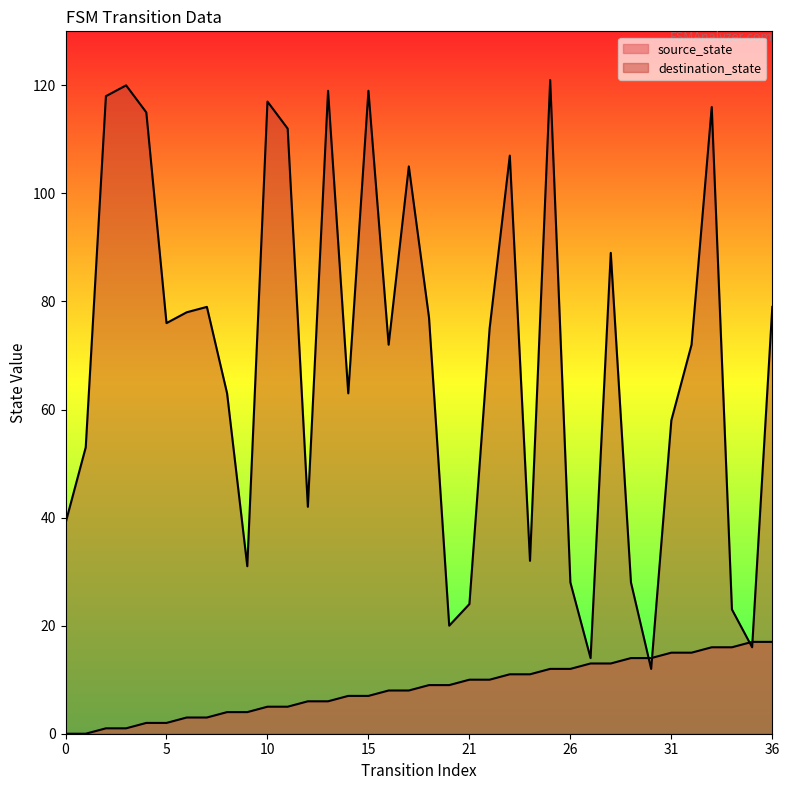

True or false: source_state has a value of 1 at 8.

False